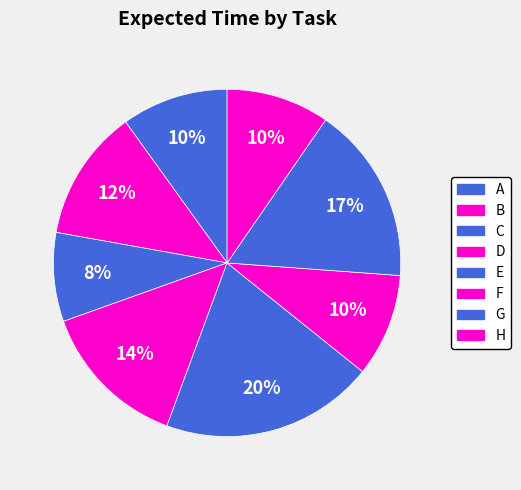

How many segments does this pie chart have?

8